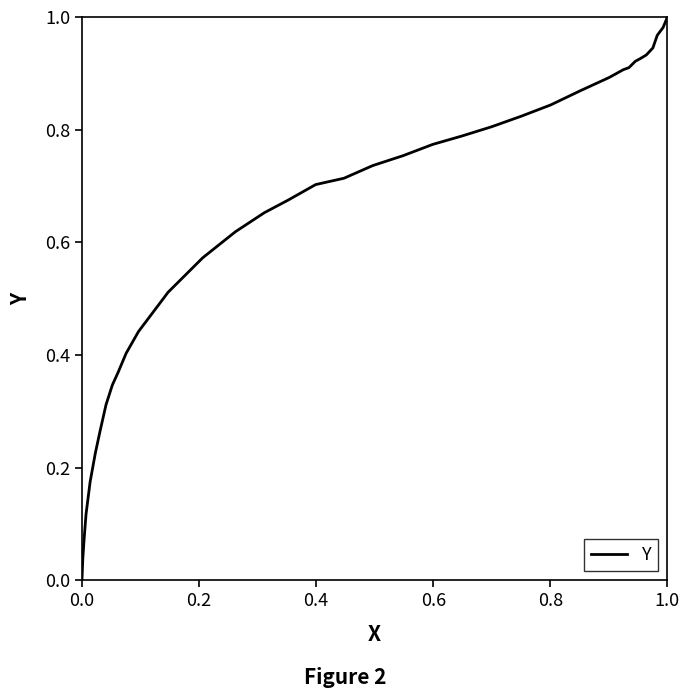

Count the number of categories in the chart.

39